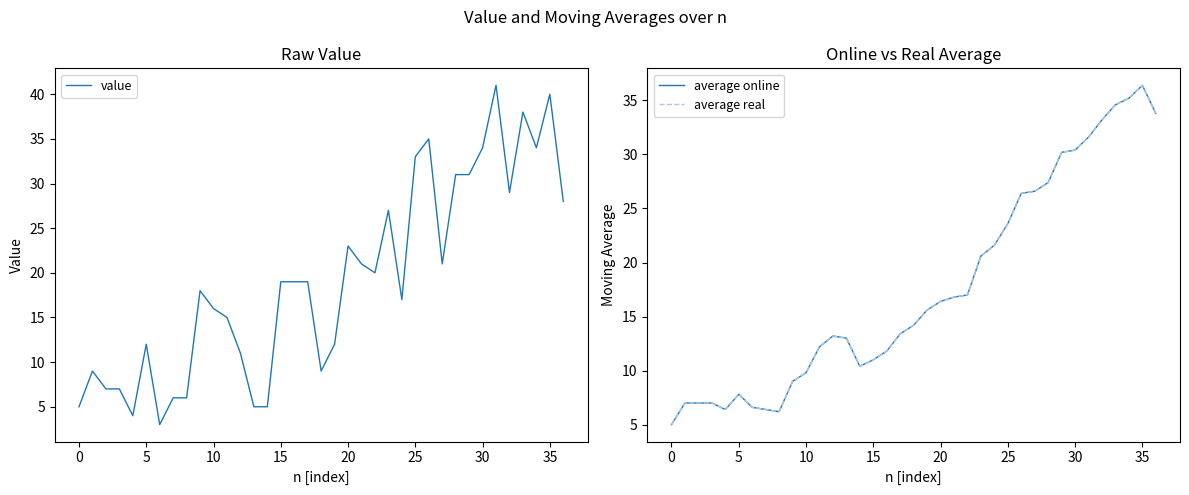

What is the label of the 3rd point from the right?

34